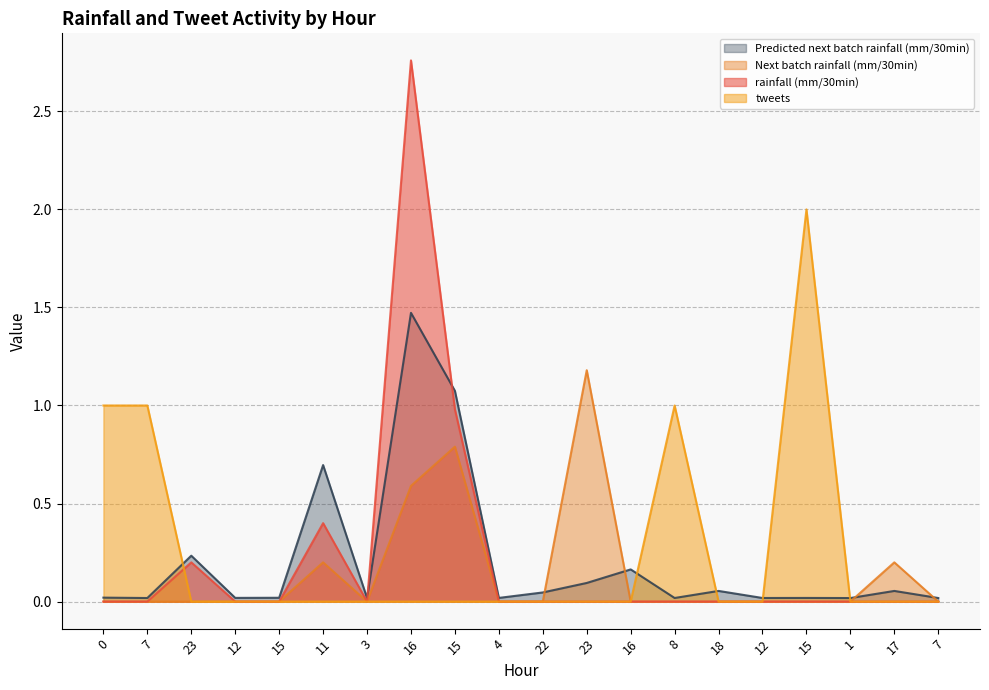

At which category is the sum across all series the highest?

16